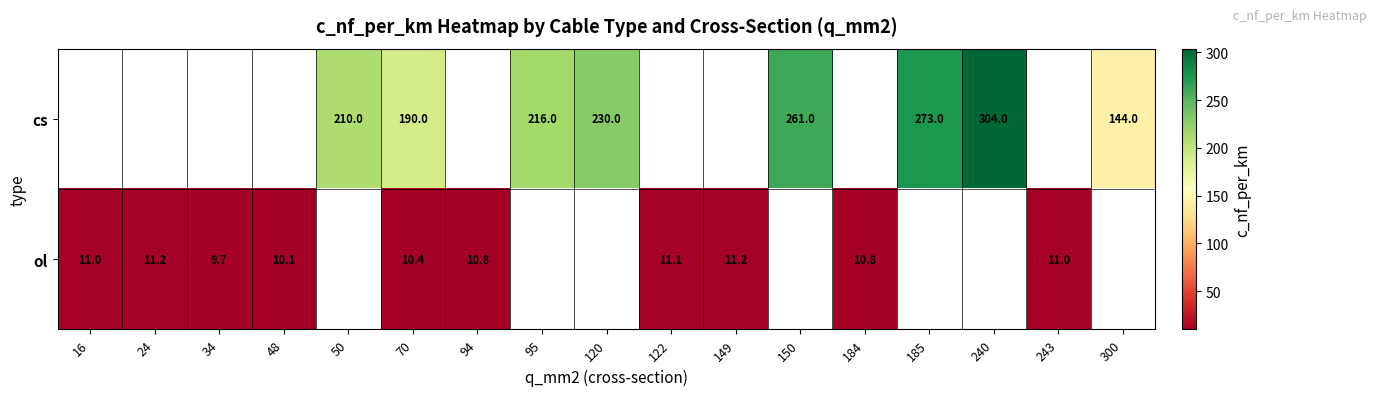

The value of ol at 16 is 17.8. True or false?

False